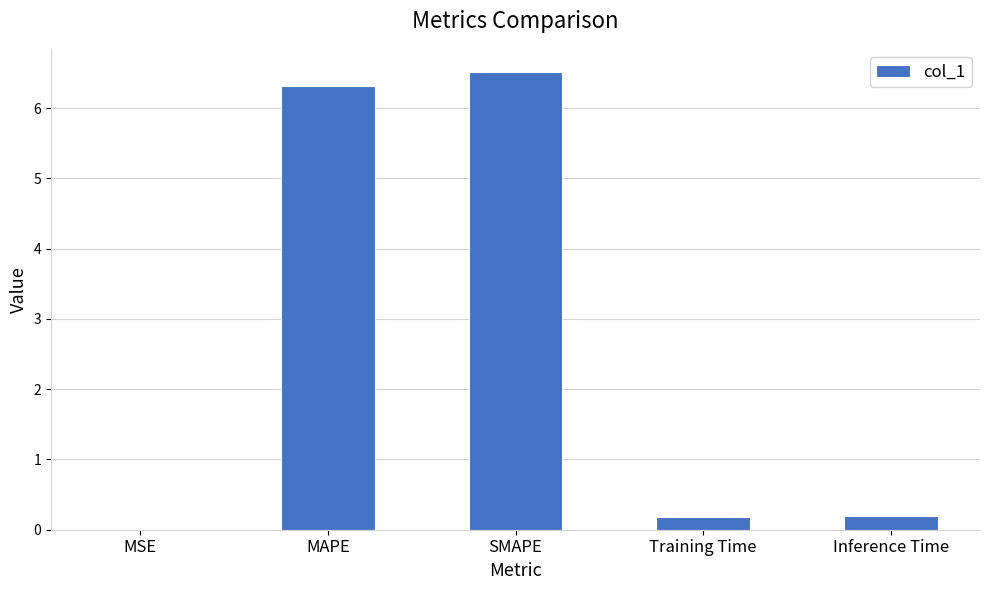

The value at SMAPE is 6.5. True or false?

True